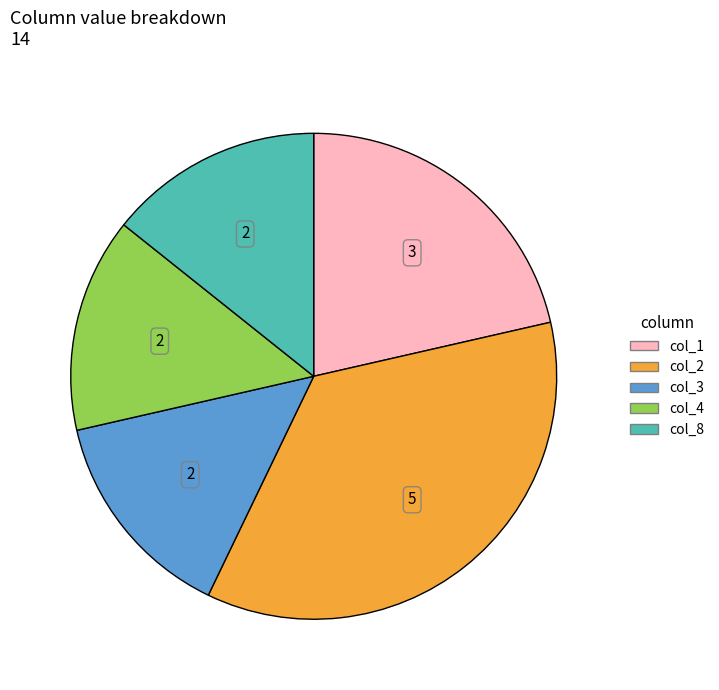

Is there any slice that represents more than half of the pie?

No